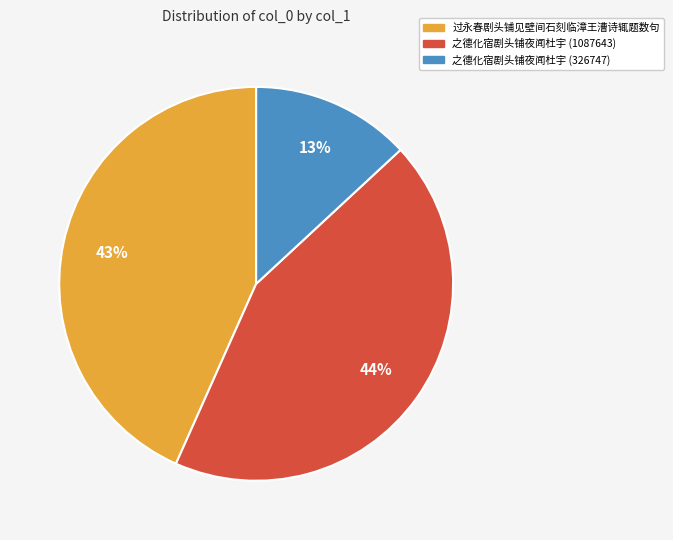

What percentage is the 之德化宿剧头铺夜闻杜宇 (326747) slice, to the nearest percent?

13%